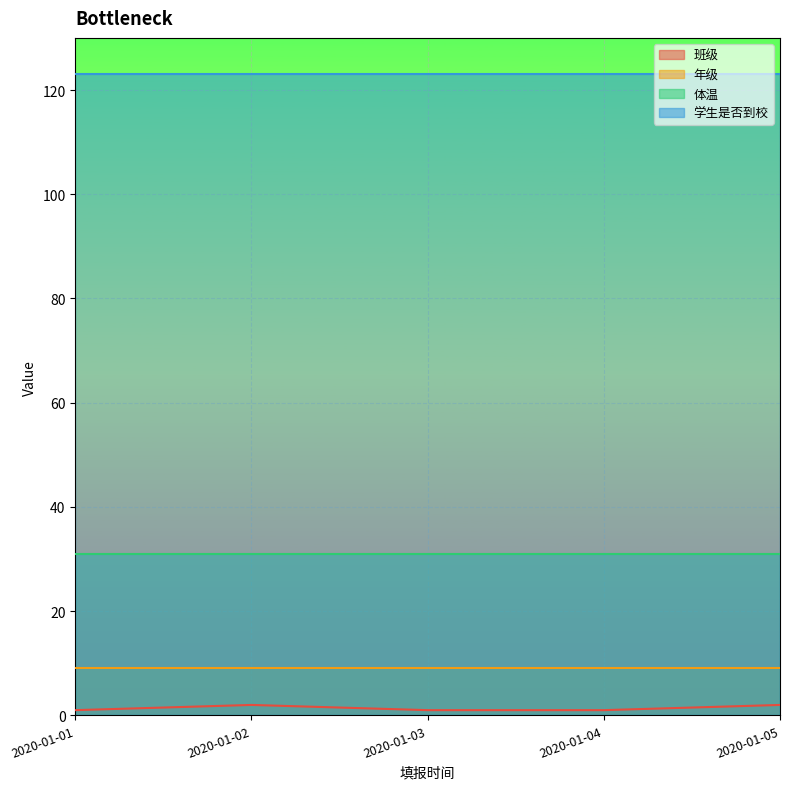

Reading left to right, transcribe all the data shown in this chart.

班级: 1	2	1	1	2
年级: 9	9	9	9	9
体温: 31	31	31	31	31
学生是否到校: 123	123	123	123	123